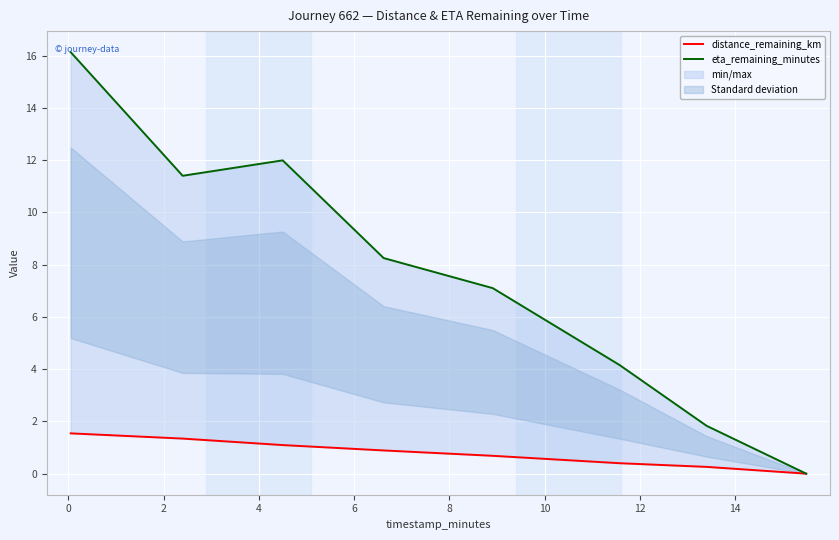

Which series changed the most between 2 and 8?

eta_remaining_minutes